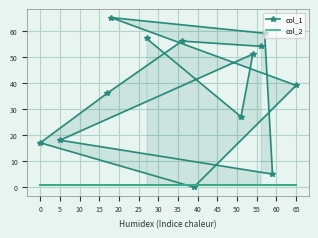

Rank the series by their maximum value, from lowest to highest.

col_2, col_1